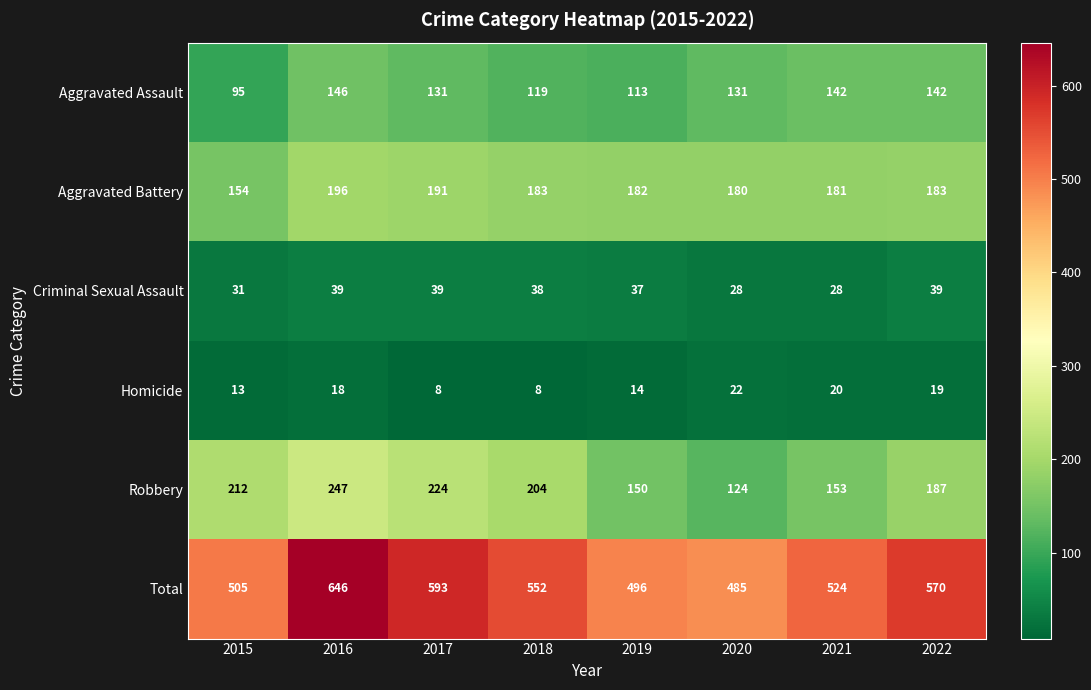

What is the sum of all Robbery values?

1501